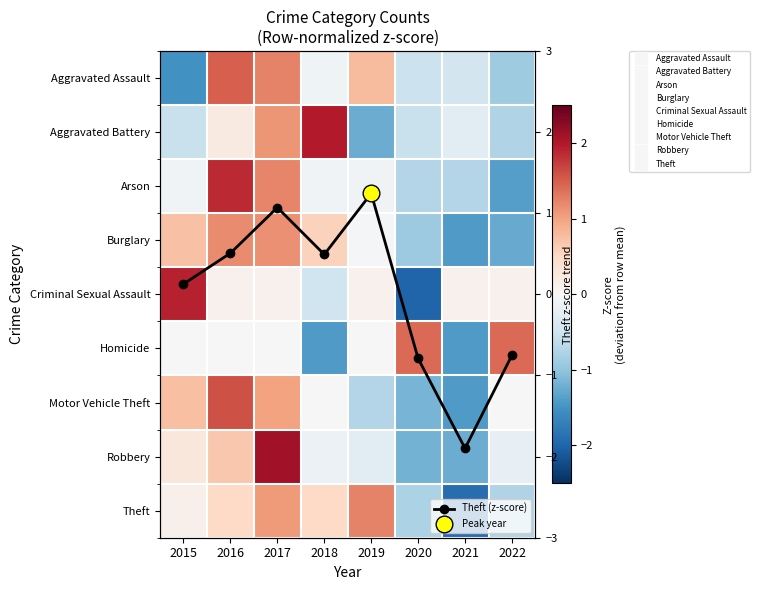

What is the difference between the maximum and second lowest values in the Theft series?

2.0